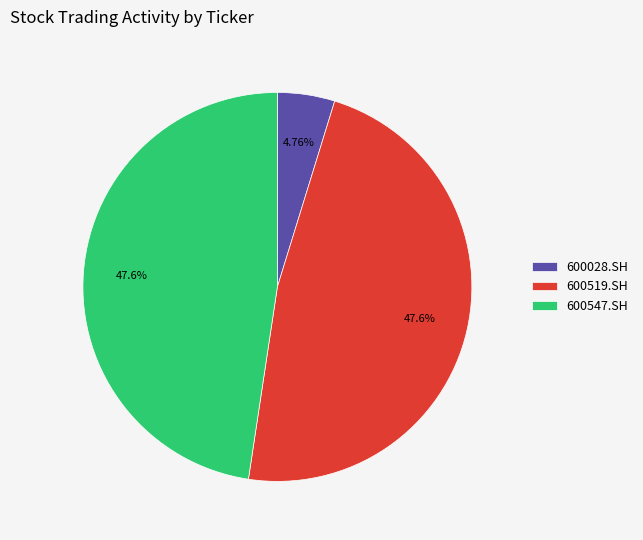

Which slice is the smallest?

600028.SH